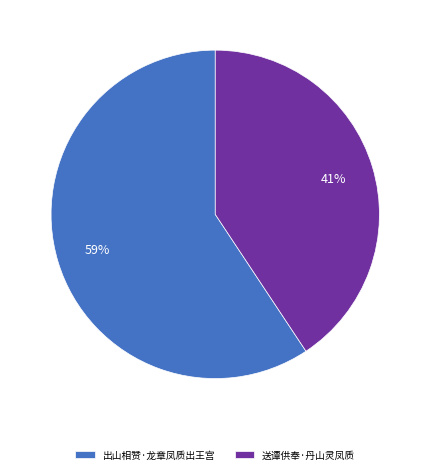

Which category has the smallest portion of the pie?

送谭供奉·丹山灵凤质